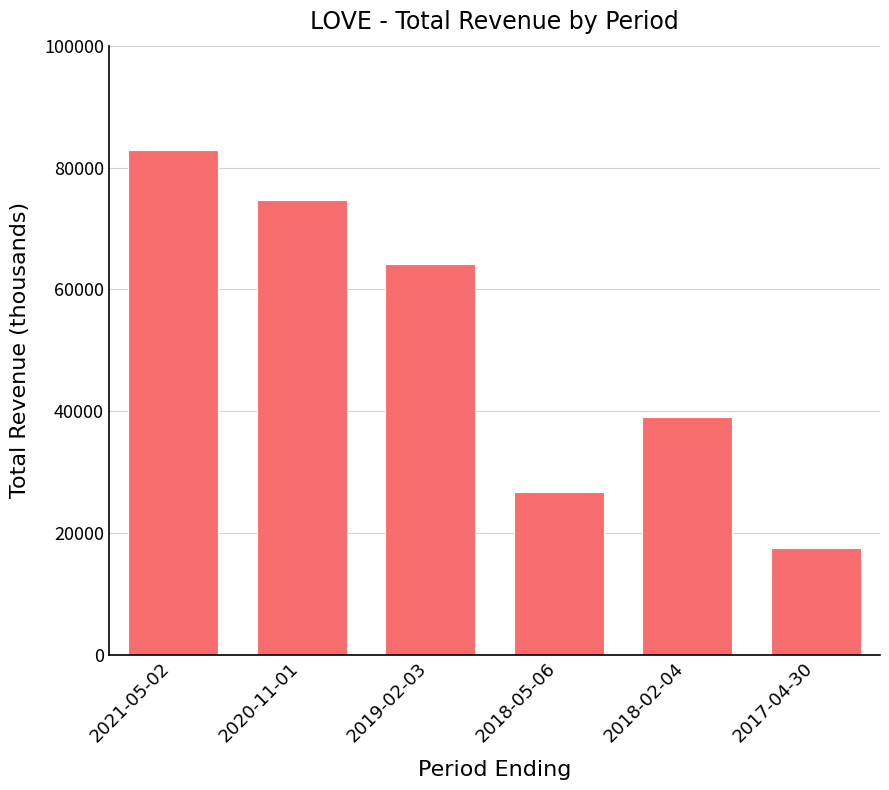

What is the label of the 6th bar from the left?

2017-04-30